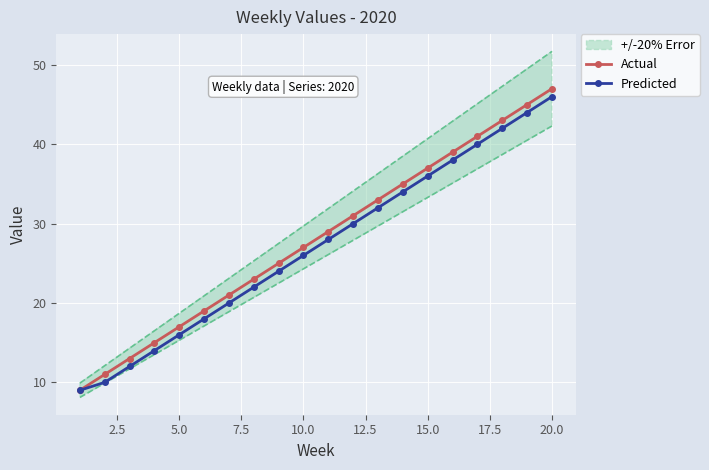

Reading left to right, transcribe all the data shown in this chart.

Actual: 9	11	13	15	17	19	21	23	25	27	29	31	33	35	37	39	41	43	45	47
Predicted: 9	10	12	14	16	18	20	22	24	26	28	30	32	34	36	38	40	42	44	46